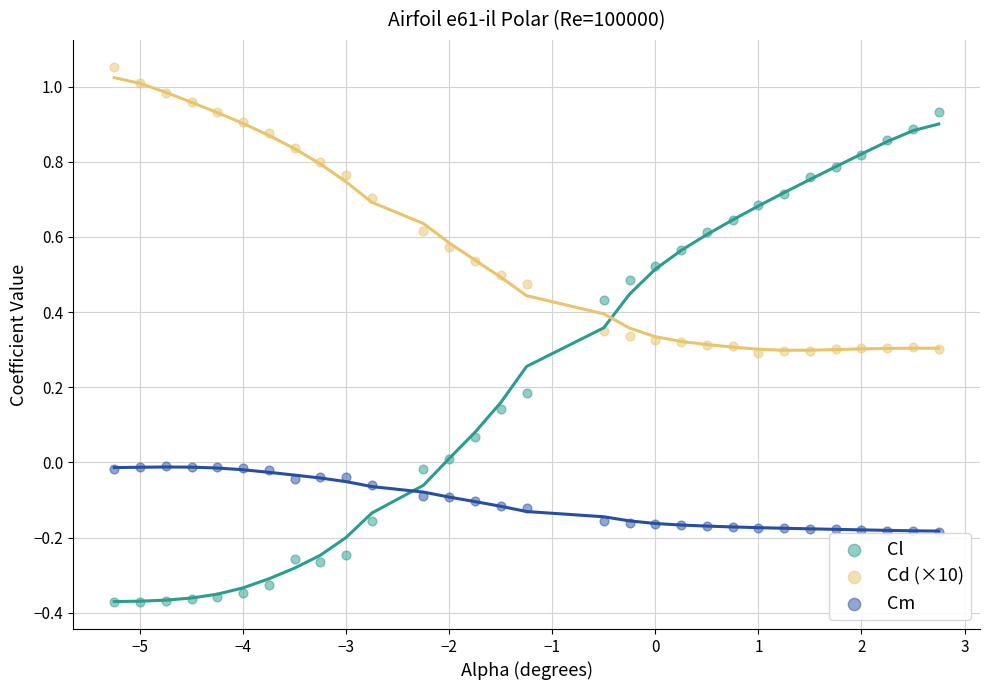

Which series has the largest Y range (max minus min)?

Cl